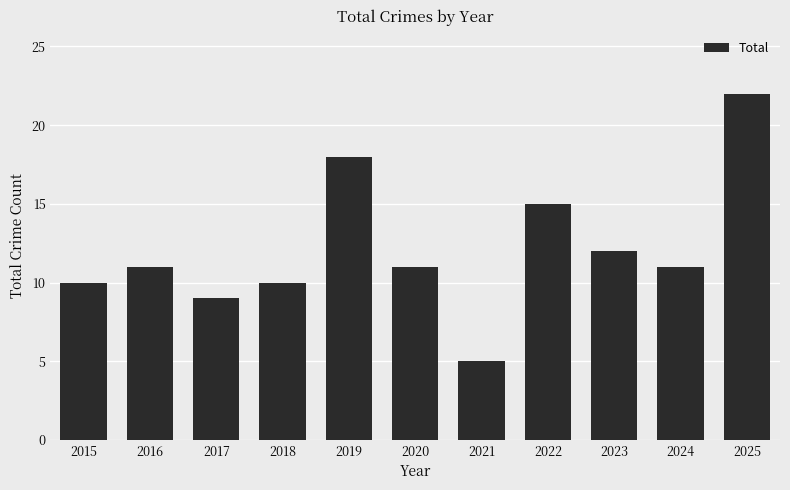

What is the value of the 2nd bar from the left?

11